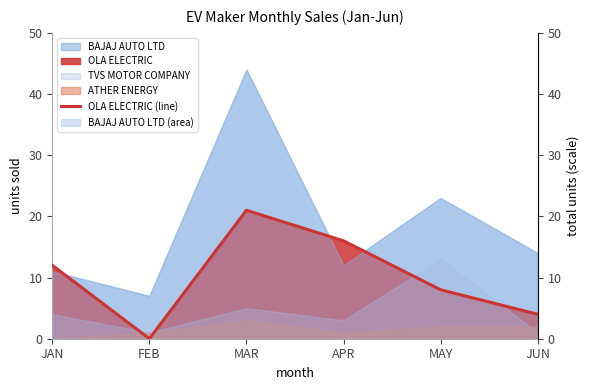

Reading left to right, what are all the values shown in this chart?

JAN=12	FEB=0	MAR=21	APR=16	MAY=8	JUN=4